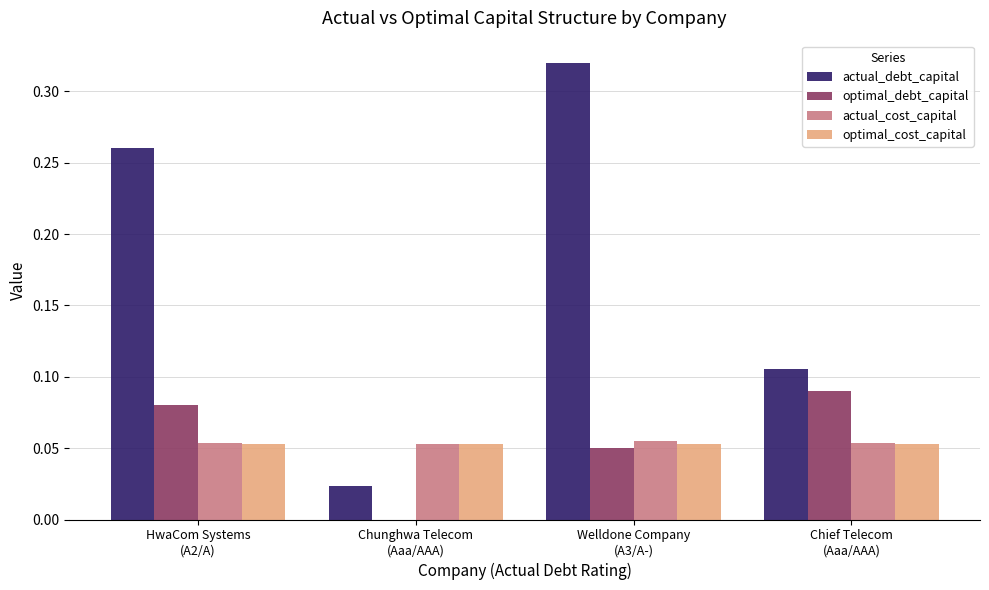

What is the sum of all actual_debt_capital values?

0.7